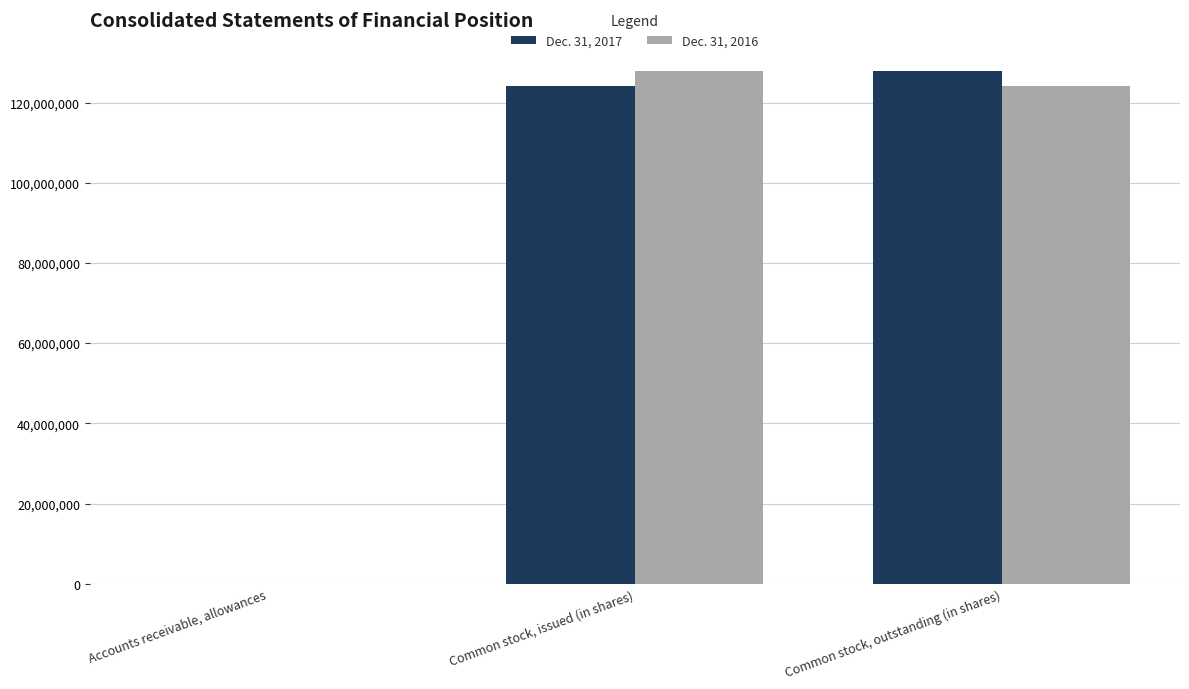

Where is Dec. 31, 2016 nearest to the value 63914845?

Common stock, outstanding (in shares)